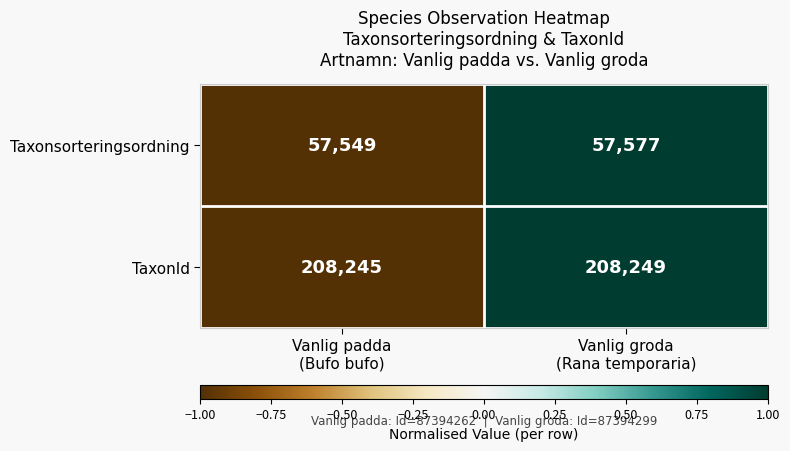

Which series has the largest total across all categories?

TaxonId